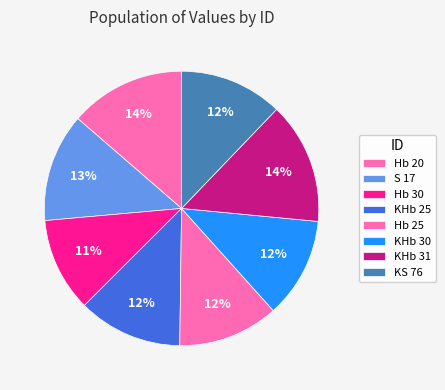

Which category has the smallest portion of the pie?

Hb 30